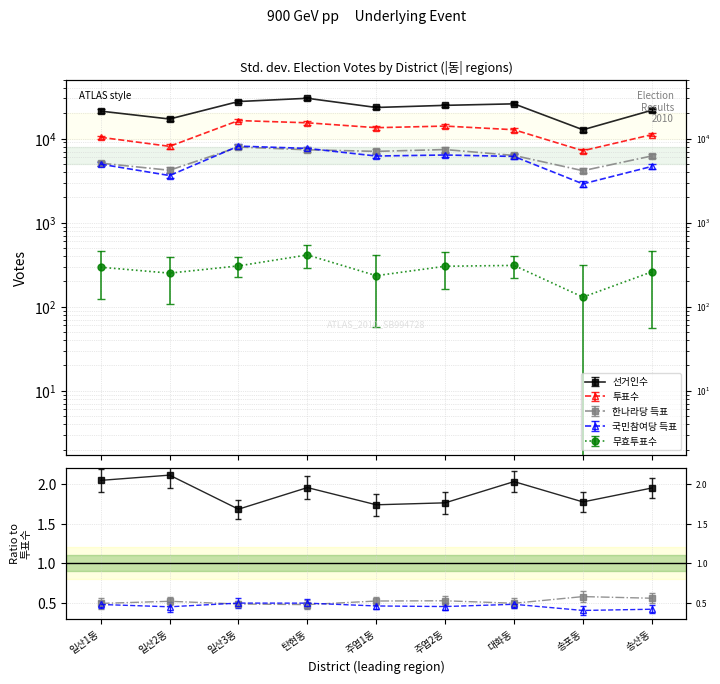

What is the minimum value shown in the chart?

130